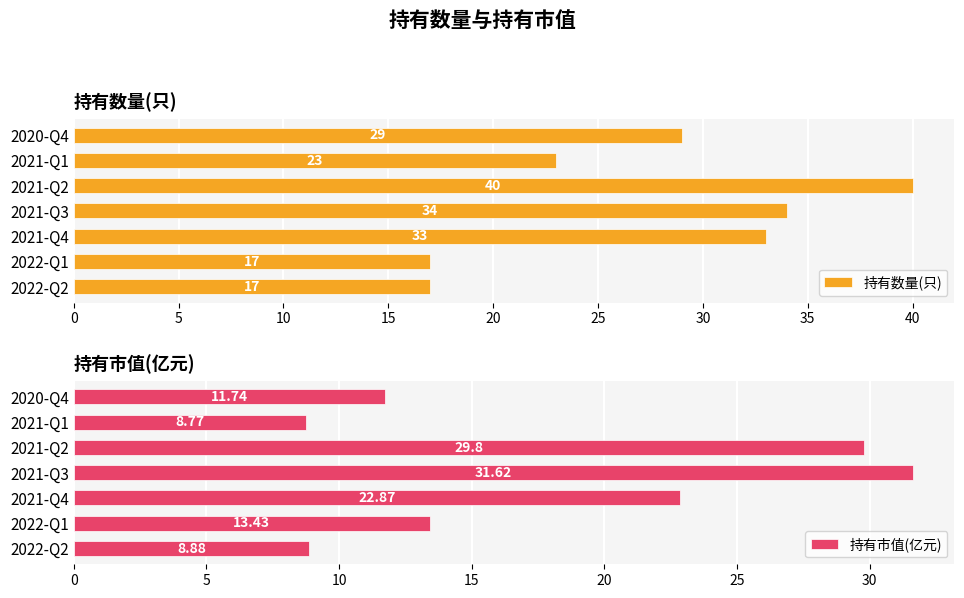

What is the highest value of the 持有数量(只) series?

40